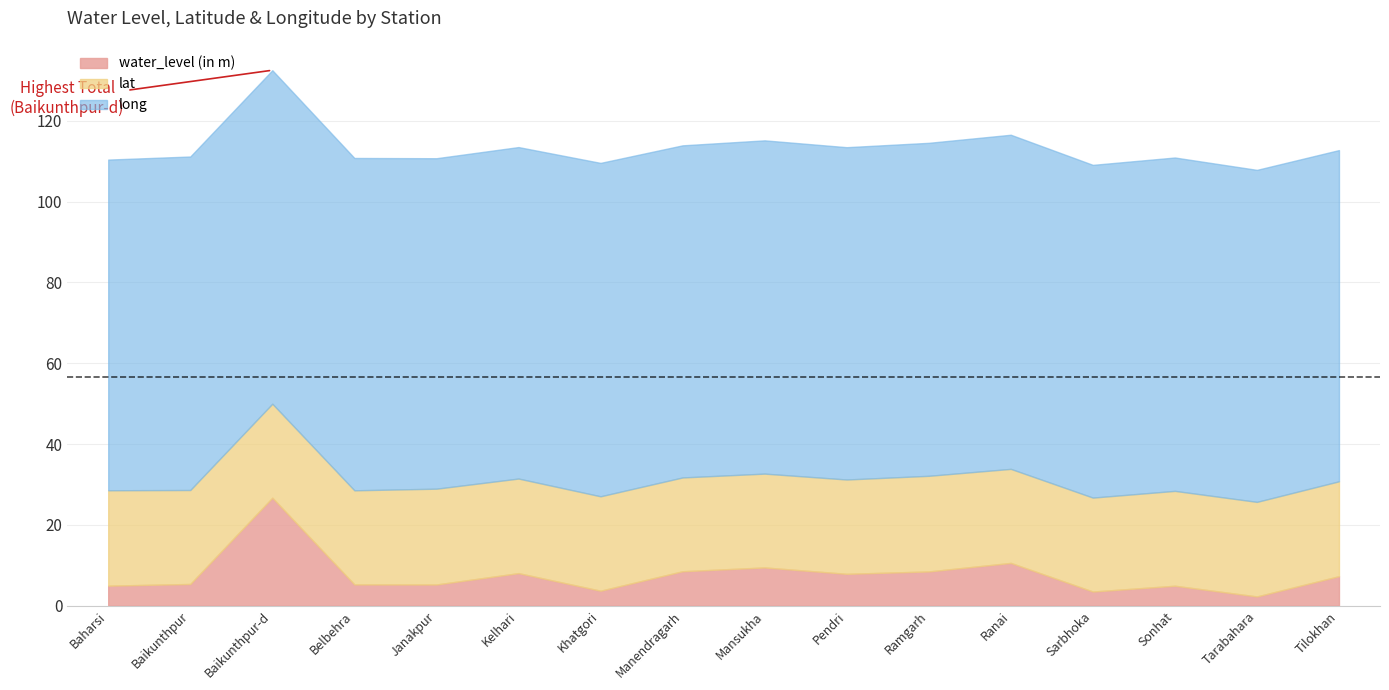

How many intersections are there between water_level (in m) and lat?

2